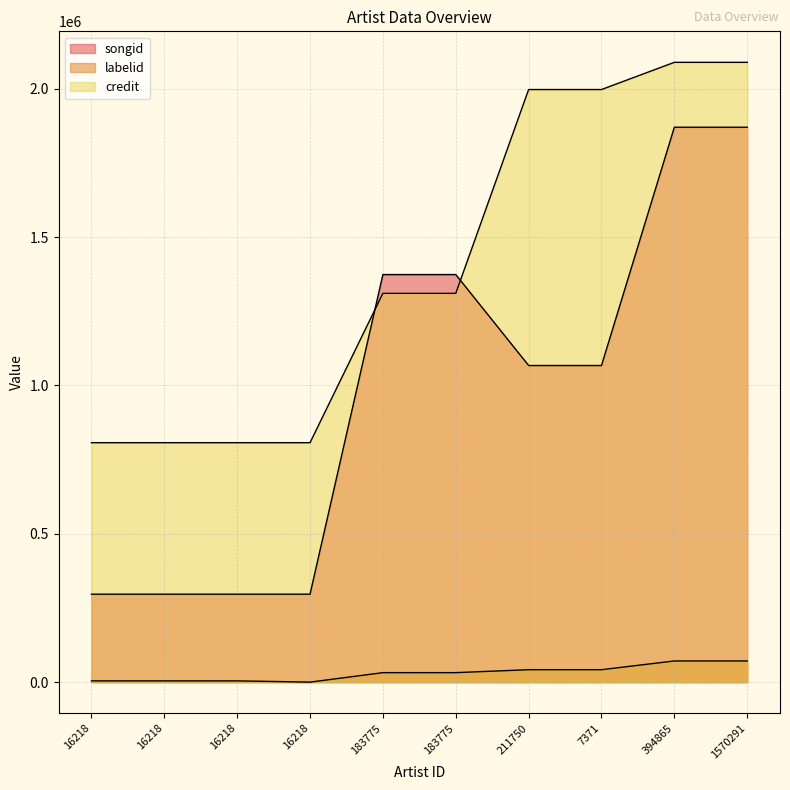

Reading left to right, list all the values displayed in this chart.

songid: 16218=296510	16218=296510	16218=296510	16218=296510	183775=1373797	183775=1373798	211750=1067224	7371=1067224	394865=1870262	1570291=1870262
labelid: 16218=4333	16218=4333	16218=4333	16218=155	183775=32066	183775=32066	211750=41994	7371=41994	394865=71465	1570291=71465
credit: 16218=807111	16218=807111	16218=807111	16218=807111	183775=1310417	183775=1310417	211750=1997365	7371=1997365	394865=2089052	1570291=2089052